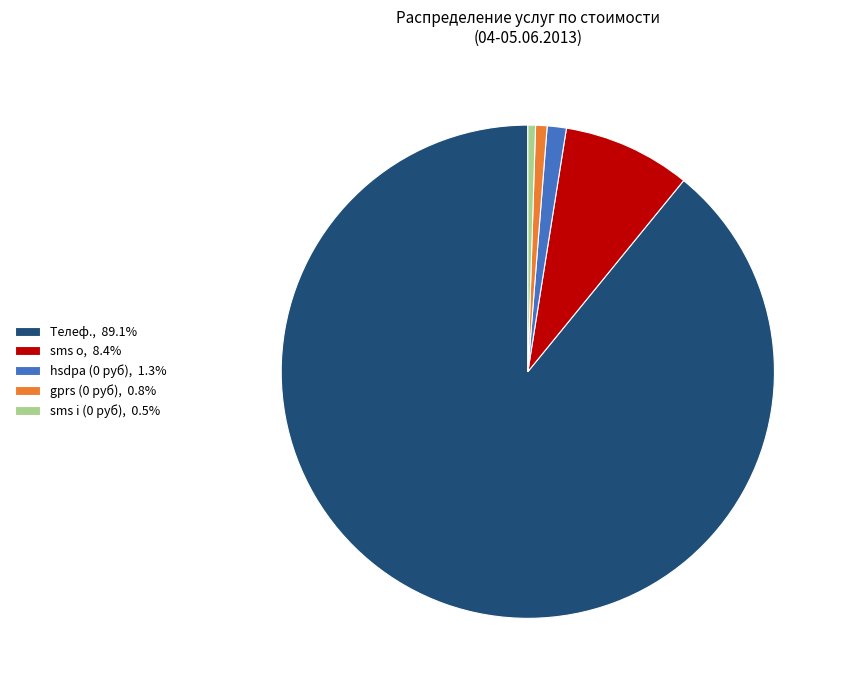

Do sms o, 8.4% and gprs (0 руб), 0.8% together represent more than half of the pie?

No